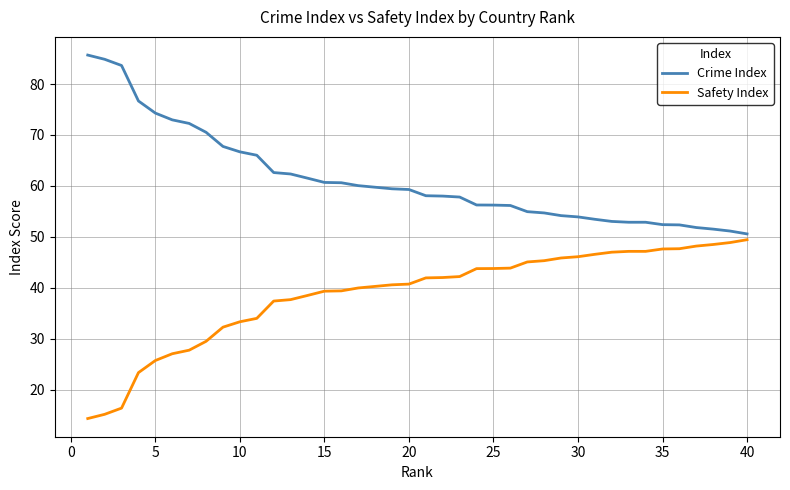

Which series has the largest total across all categories?

Crime Index